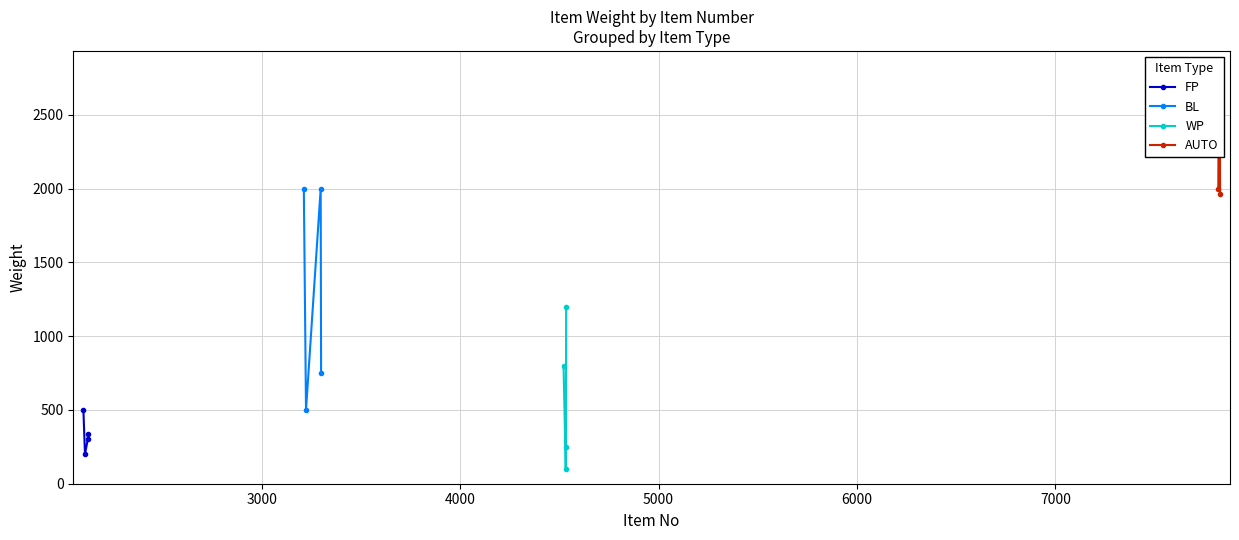

What is the value of the WP point at the 4th from the left?

1200